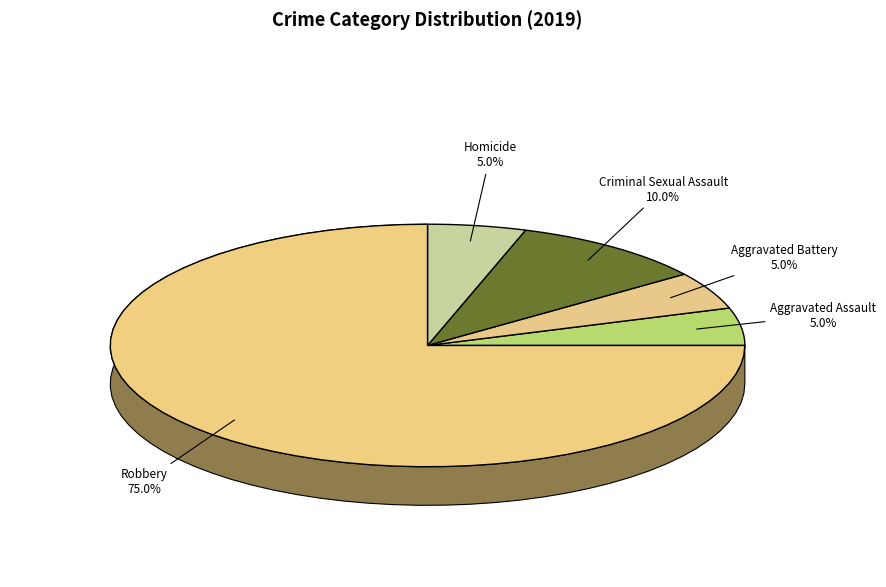

Count the number of slices in the pie.

5